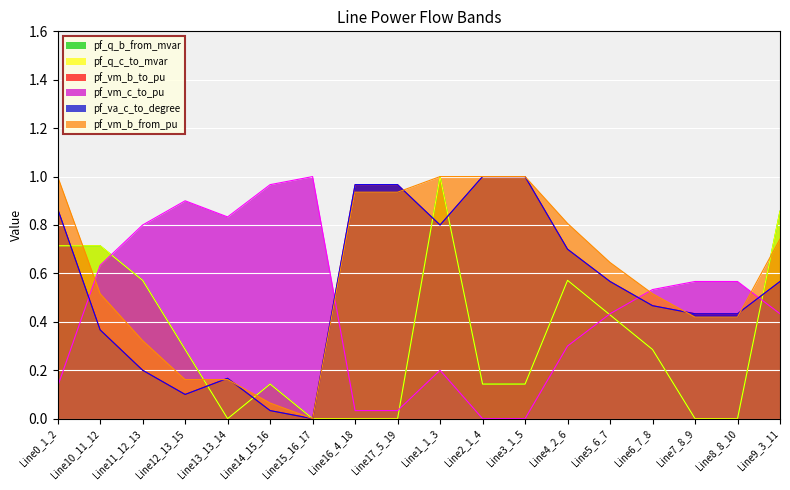

Where do pf_q_b_from_mvar and pf_vm_b_to_pu first cross each other?

Line0_1_2 and Line10_11_12